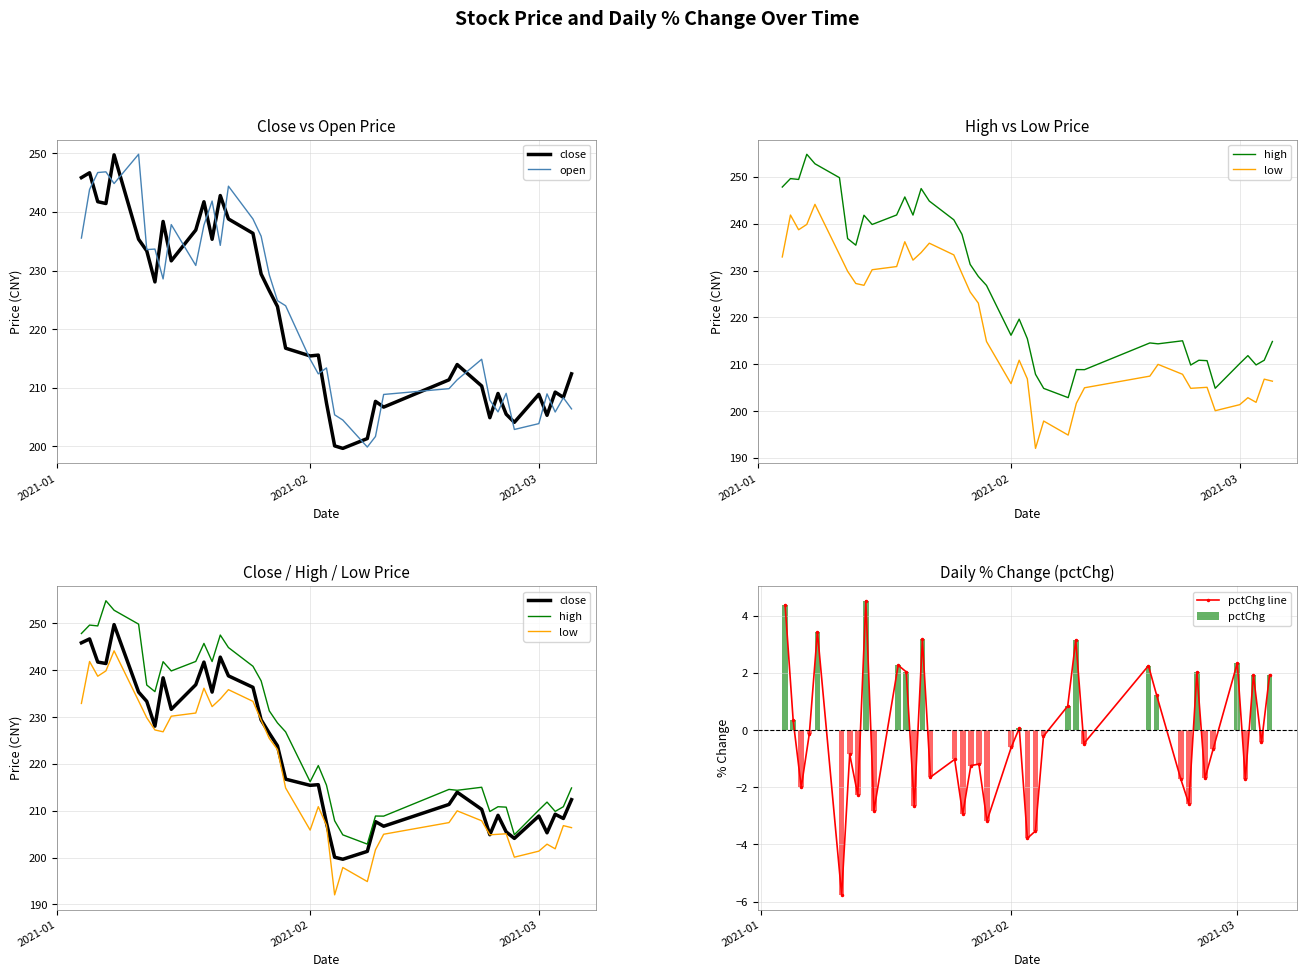

True or false: pctChg line has more than 2 points higher than both neighbors.

True